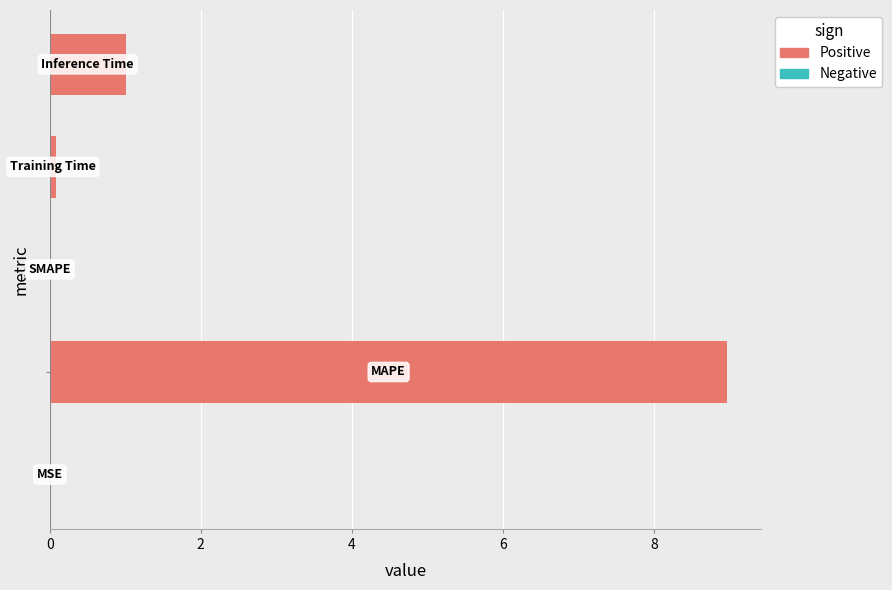

Does the chart contain stacked bars?

No